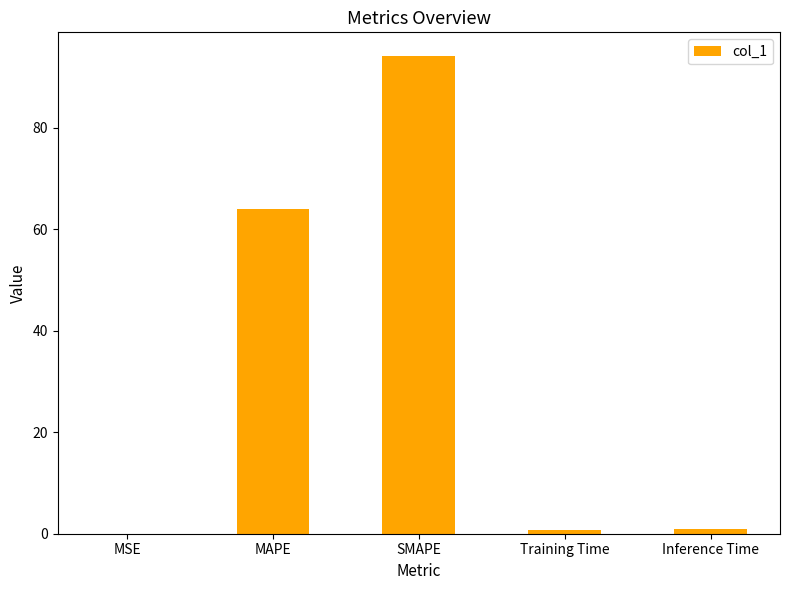

Which has a higher value, MAPE or MSE?

MAPE